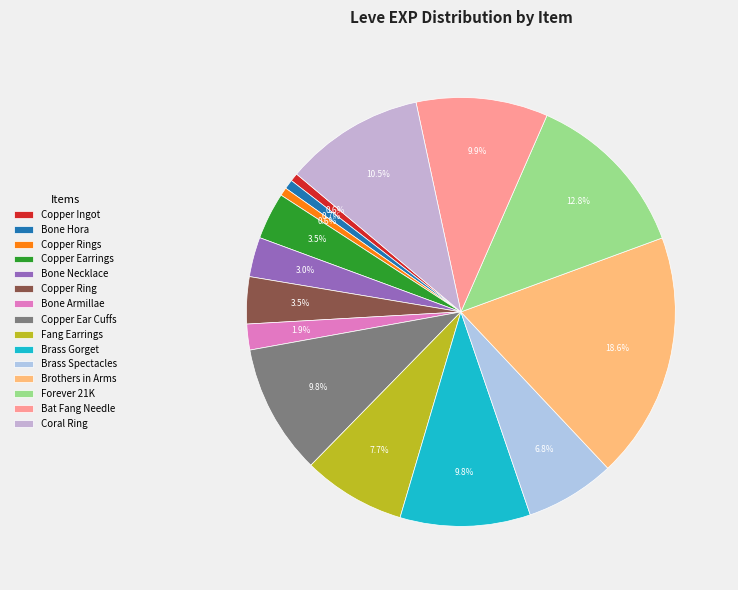

Which category has the biggest portion of the pie?

Brothers in Arms